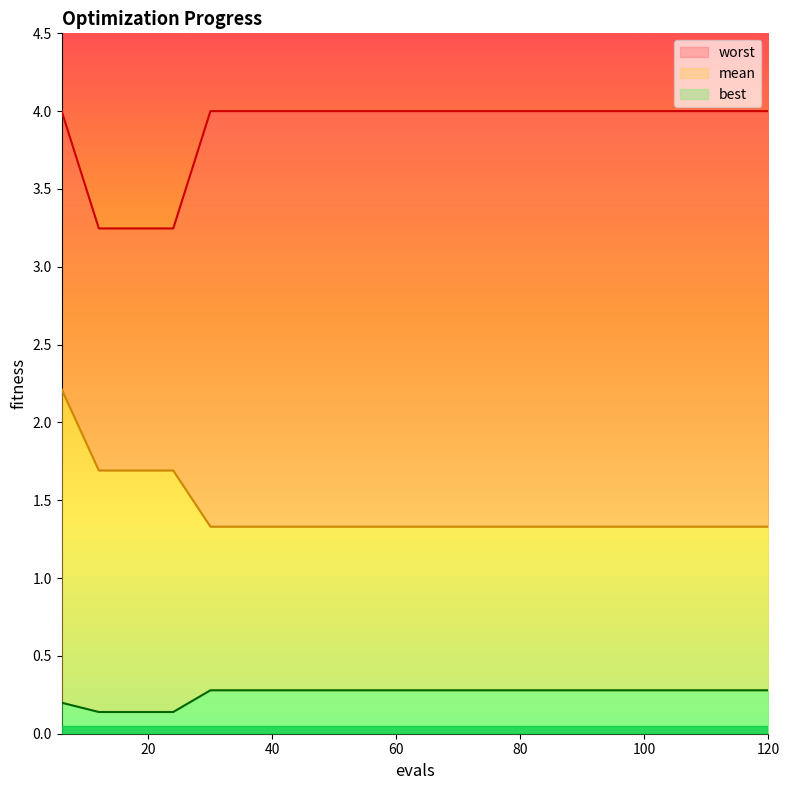

Is it true that worst equals 4.0 at 54?

True